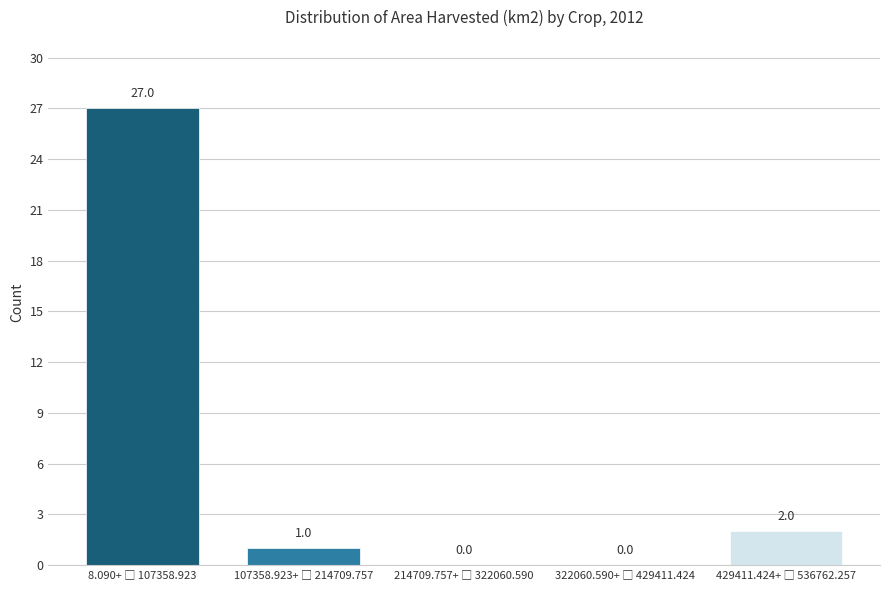

What is the sum of all values?

30